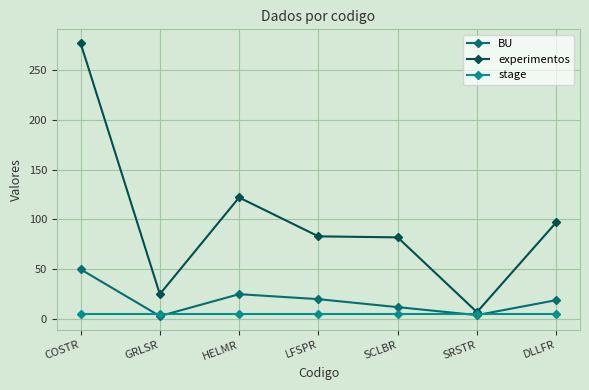

How many values in the experimentos series are below 83?

3